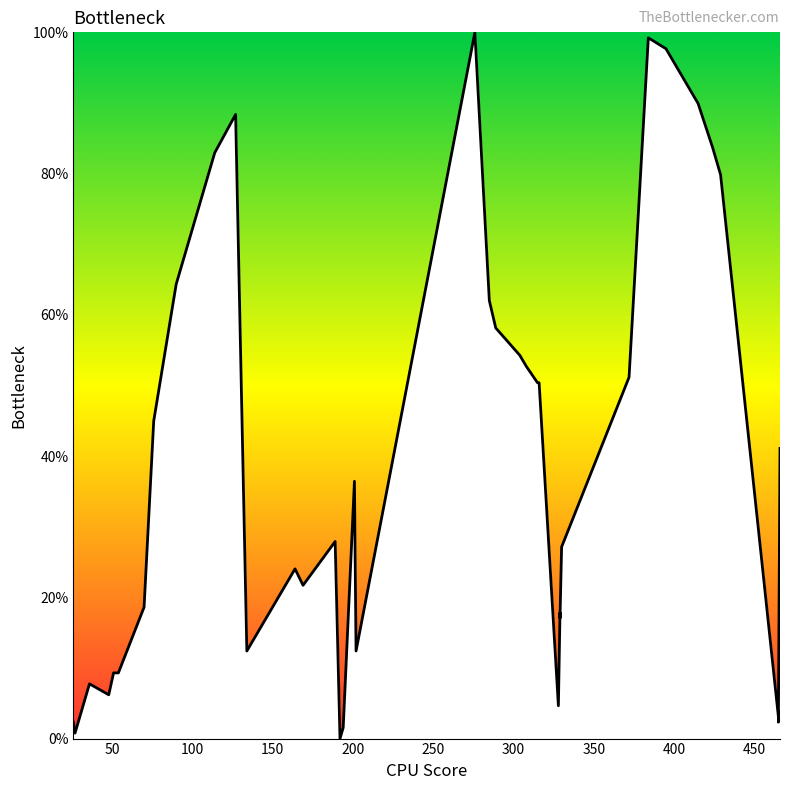

Reading right to left, list all the values displayed in this chart.

41.1	2.3	3.1	79.8	83.7	89.9	97.7	99.2	51.2	27.1	17.1	17.8	4.7	50.4	50.4	52.7	54.3	58.1	62.0	100.0	12.4	36.4	1.6	0.0	27.9	21.7	24.0	12.4	88.4	82.9	79.8	64.3	45.0	18.6	9.3	9.3	6.2	7.8	0.8	2.3